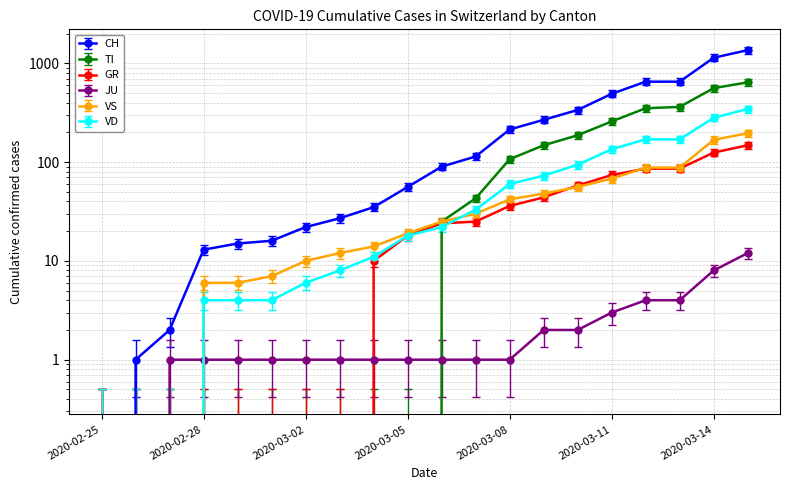

True or false: GR has more than 1 interior local peaks.

False